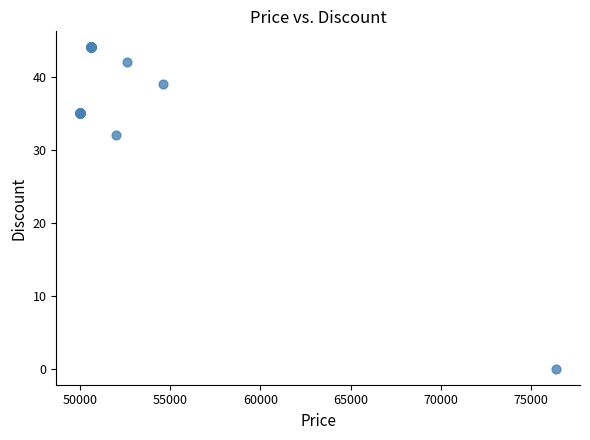

What Y value in the scatter plot is closest to 22?

32